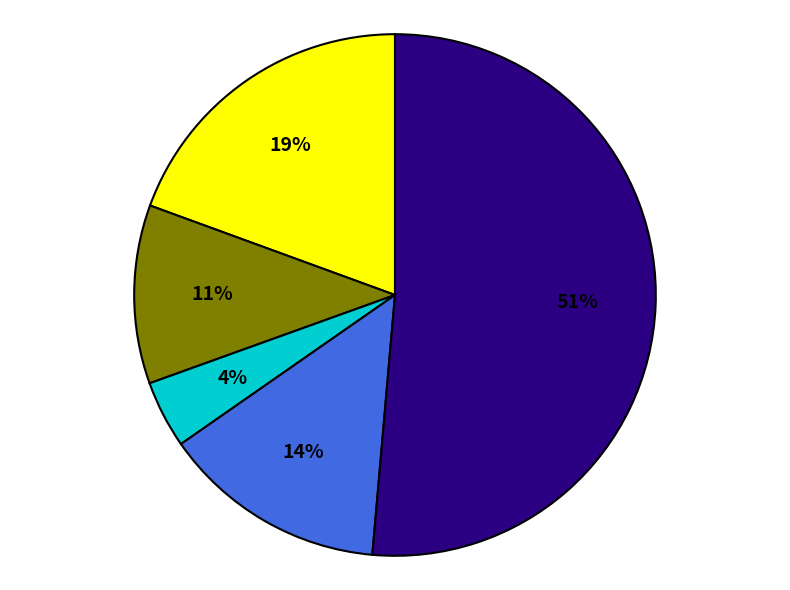

To the nearest percent, what is the difference between the largest and smallest slice percentages?

47%